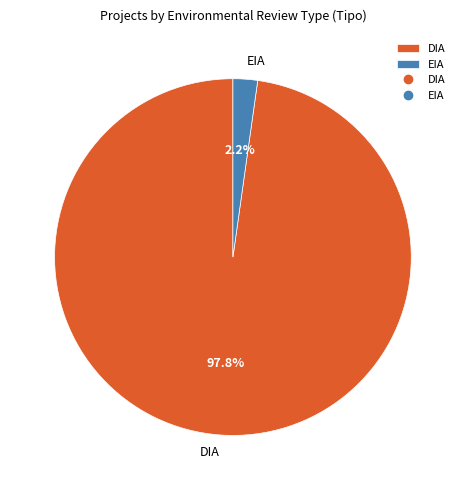

Is the sum of EIA and DIA greater than half?

Yes